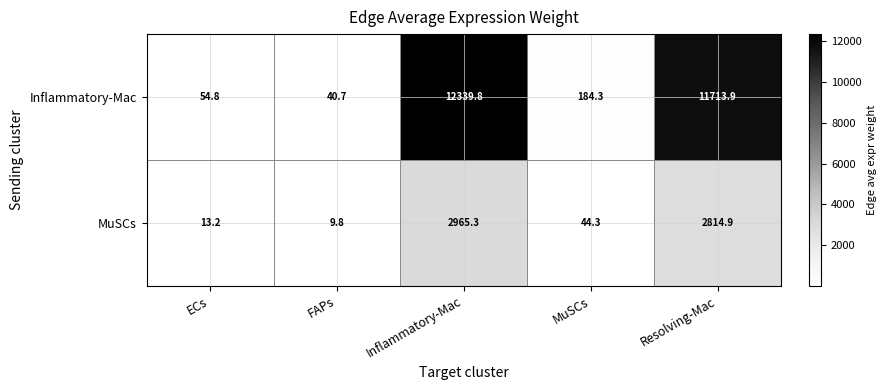

What is the sum of all MuSCs values?

5847.5